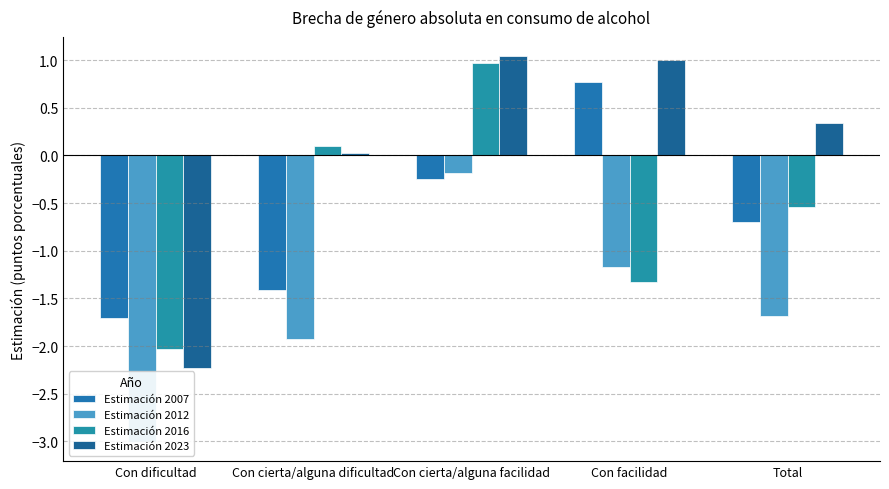

List the series in order of their peak value, lowest first.

Estimación 2012, Estimación 2007, Estimación 2016, Estimación 2023